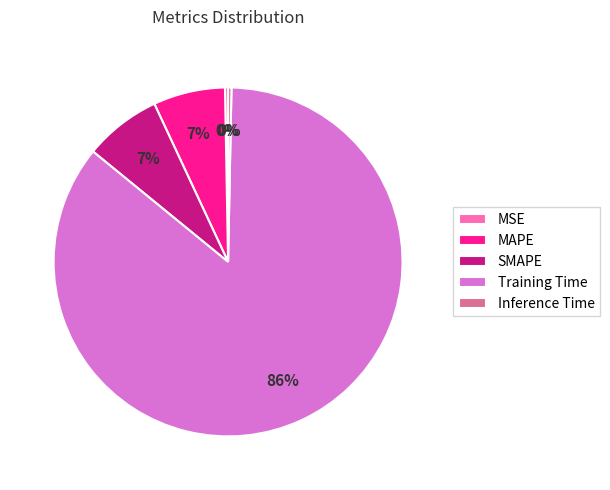

Which slice is the largest?

Training Time